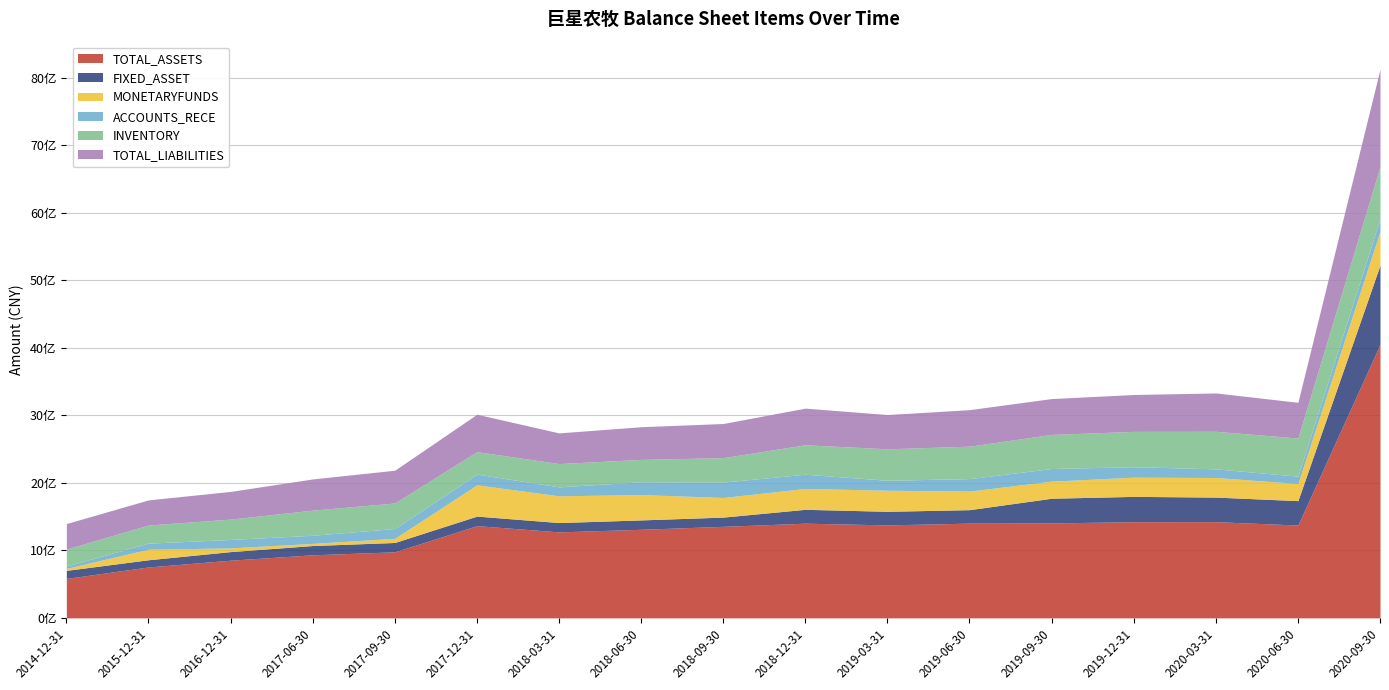

How many intersections are there between ACCOUNTS_RECE and MONETARYFUNDS?

3